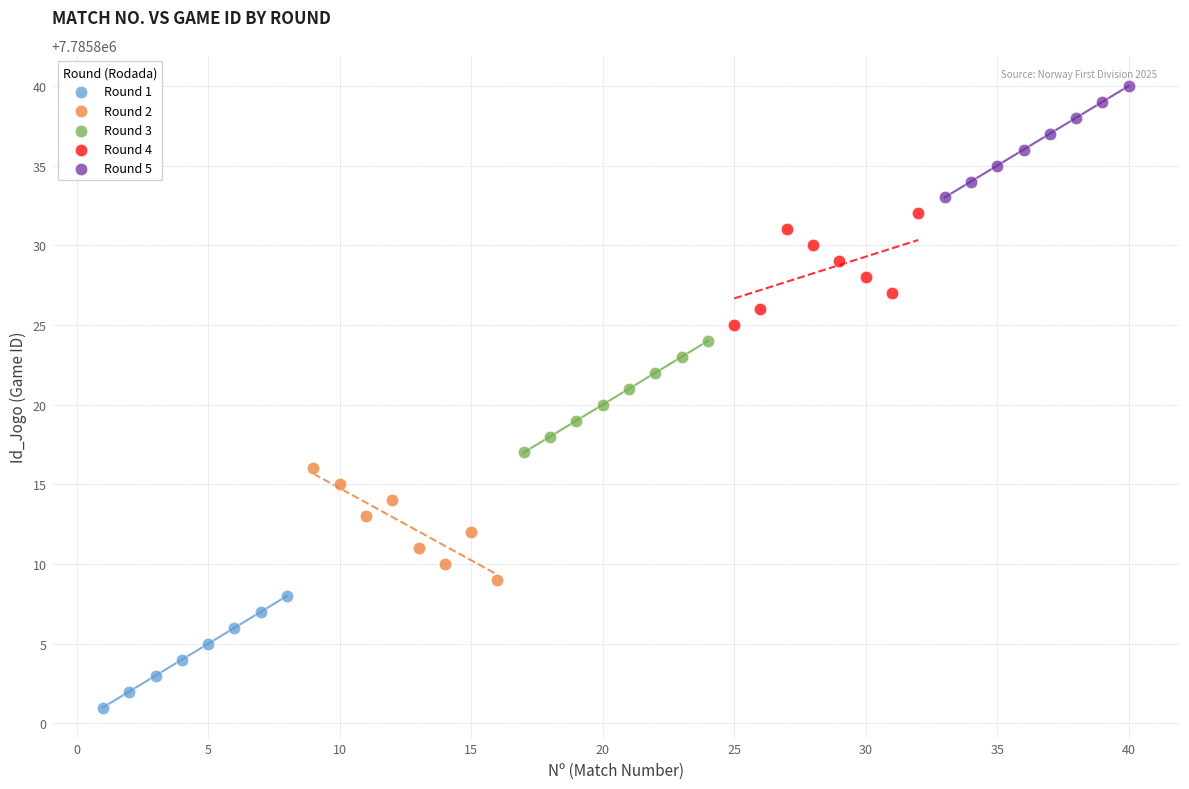

Which series reaches the maximum Y coordinate?

Round 5